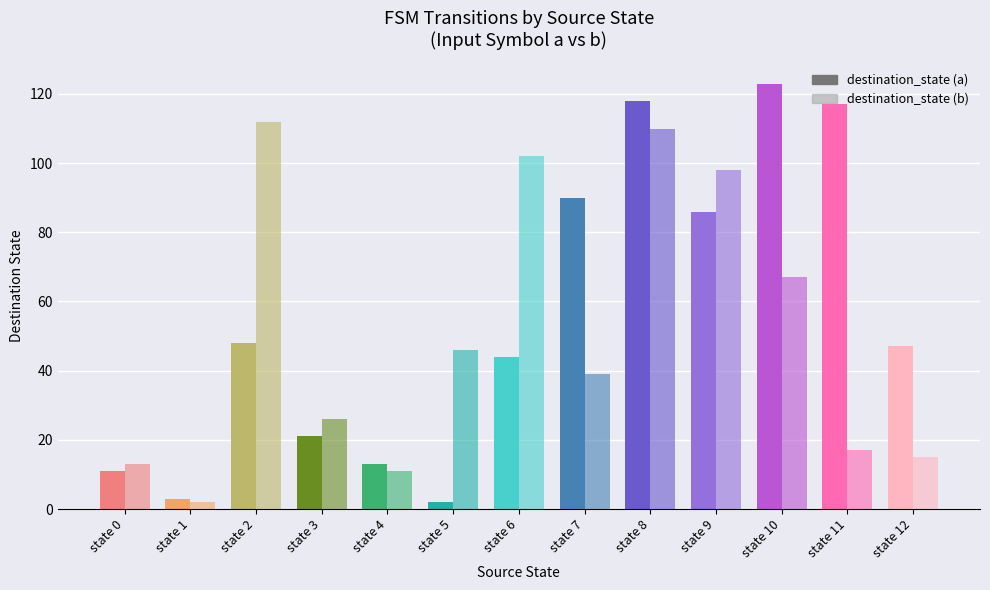

How many bars are there in each group?

2